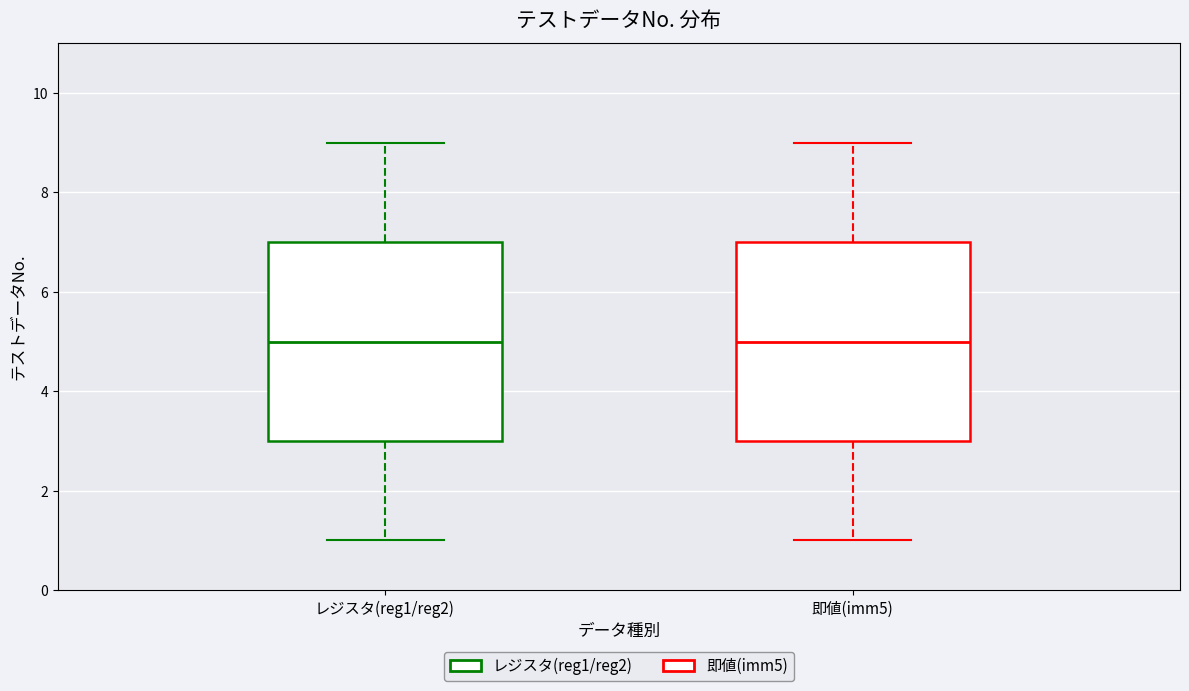

Where does the median line of the box for レジスタ(reg1/reg2) sit on the y-axis? The values are not printed on the chart, so give them approximately, as read against the axis.

5